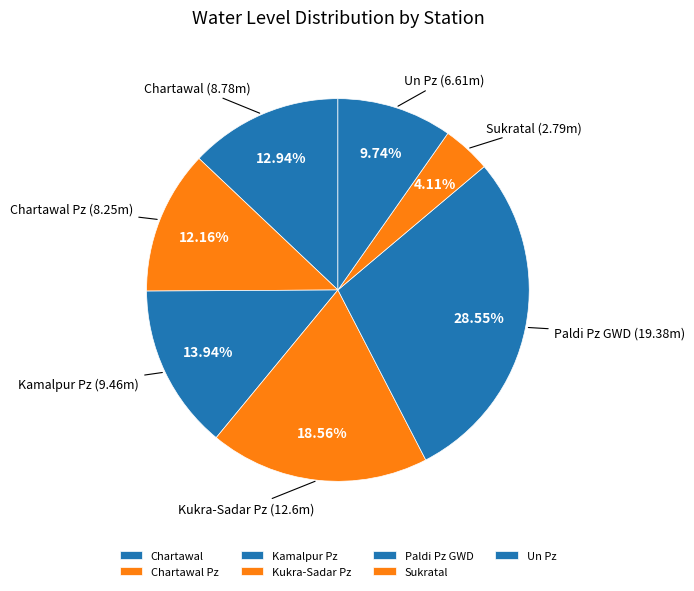

What is the ratio of the value at Chartawal to the value at Chartawal Pz?

1.1